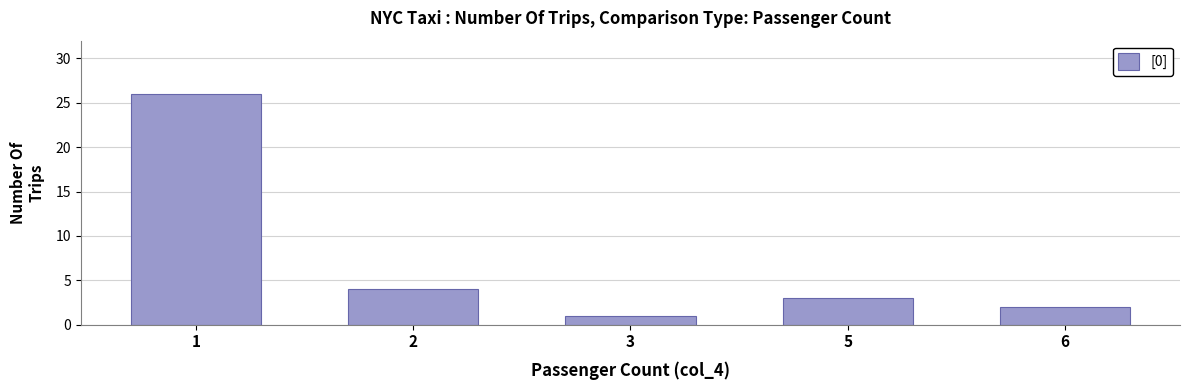

List the labels in order of value, largest first.

1, 2, 5, 6, 3